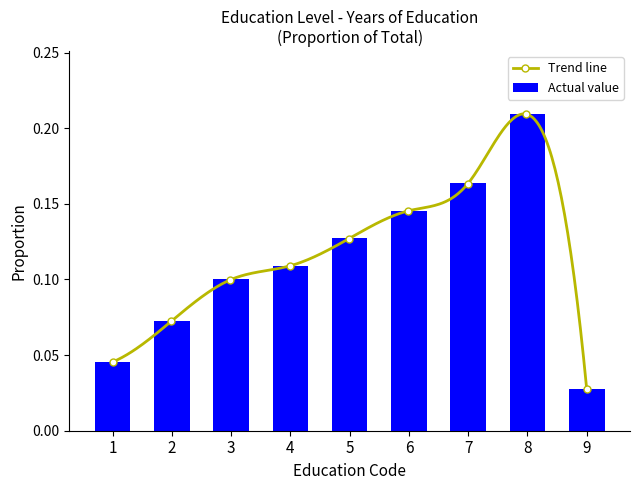

True or false: the data shows 0.0 at 9.

True